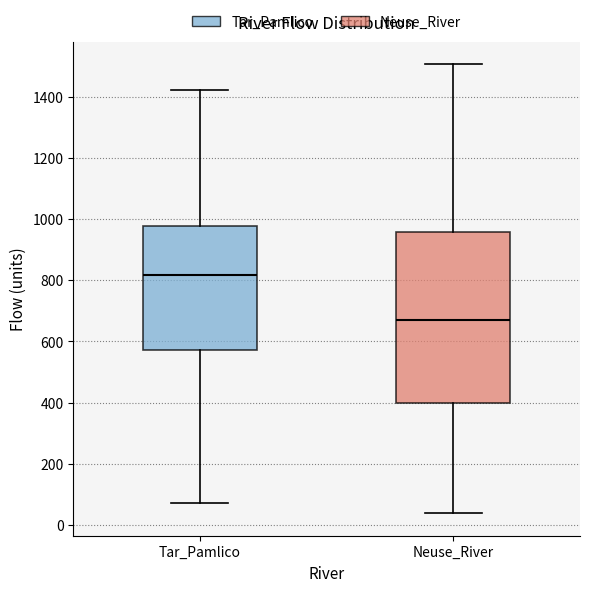

Where does the median line of the box for Neuse_River sit on the y-axis? The values are not printed on the chart, so give them approximately, as read against the axis.

680